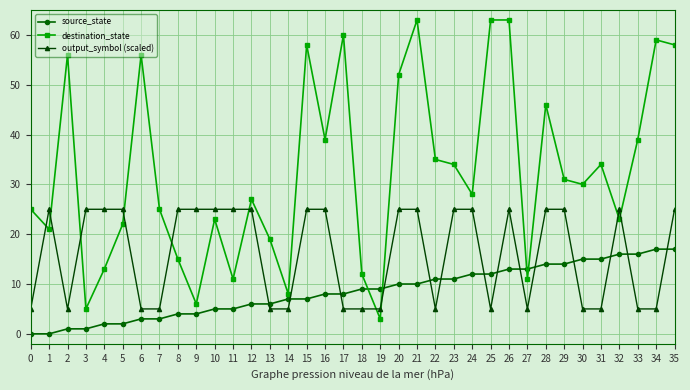

Is the value of source_state at 19 greater than the value of output_symbol (scaled) at 10?

No